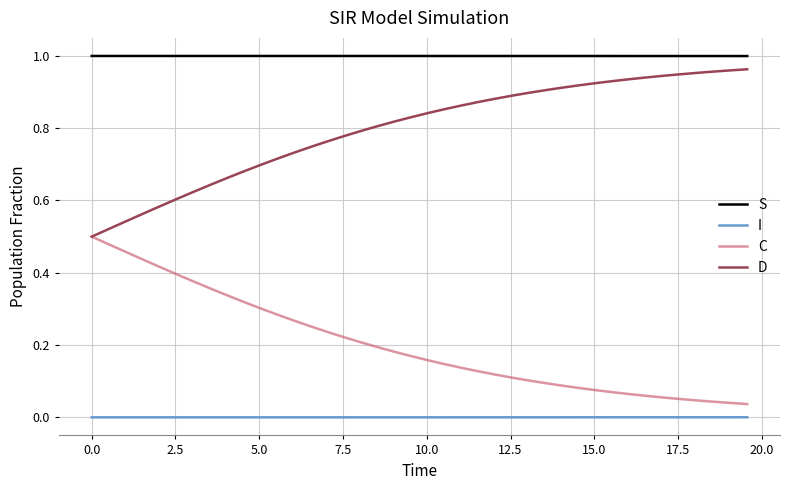

True or false: C and I intersect in this chart.

False